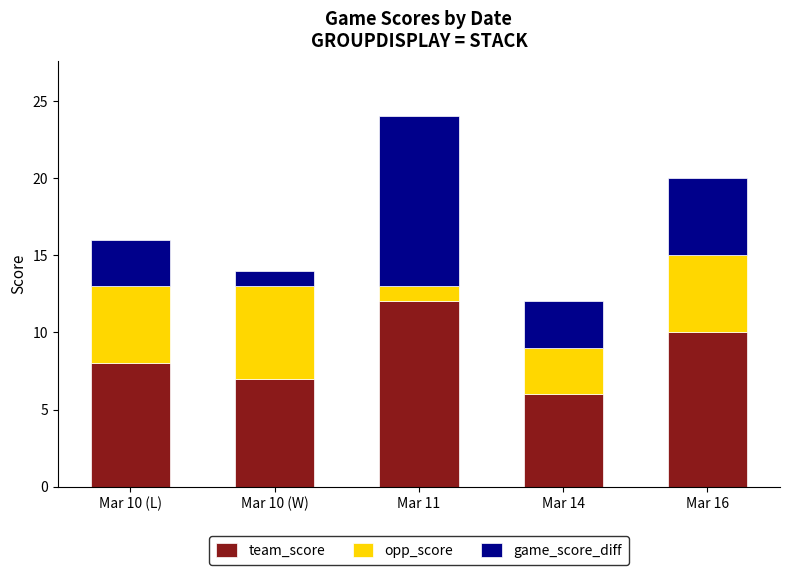

At which label does team_score reach its minimum?

Mar 14